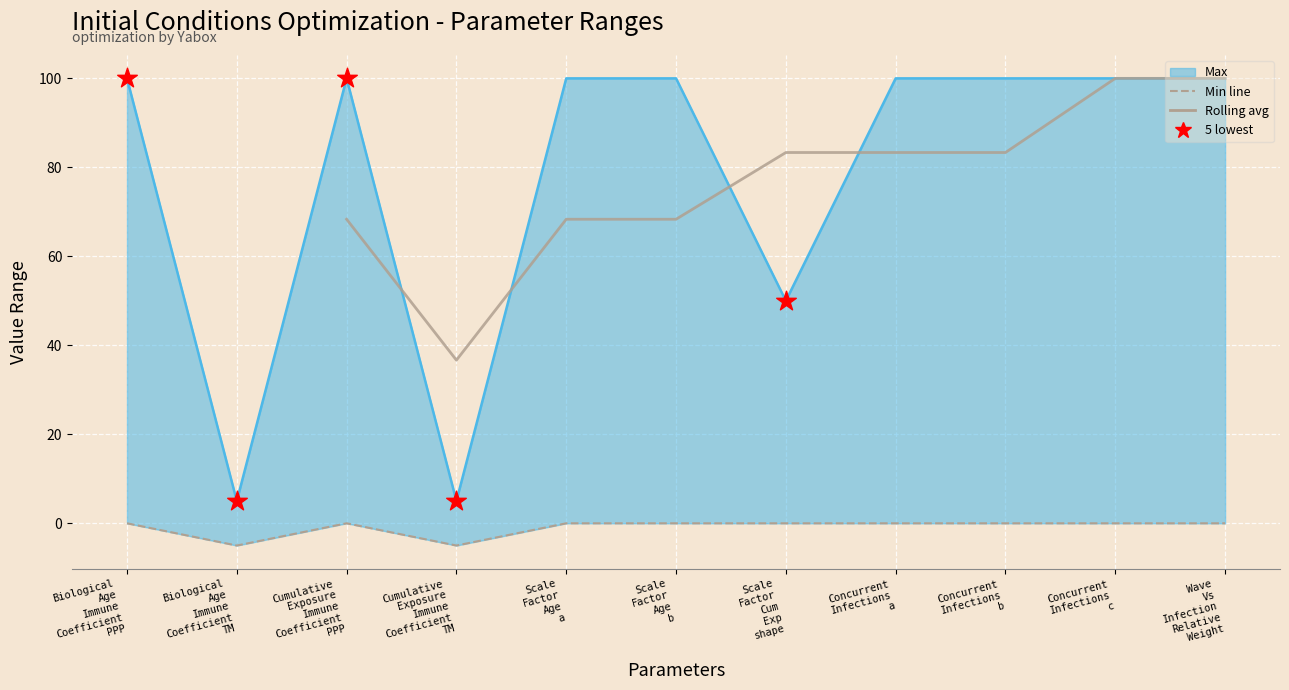

What is the total value across all series at Biological Age Immune Coefficient PPP?

100